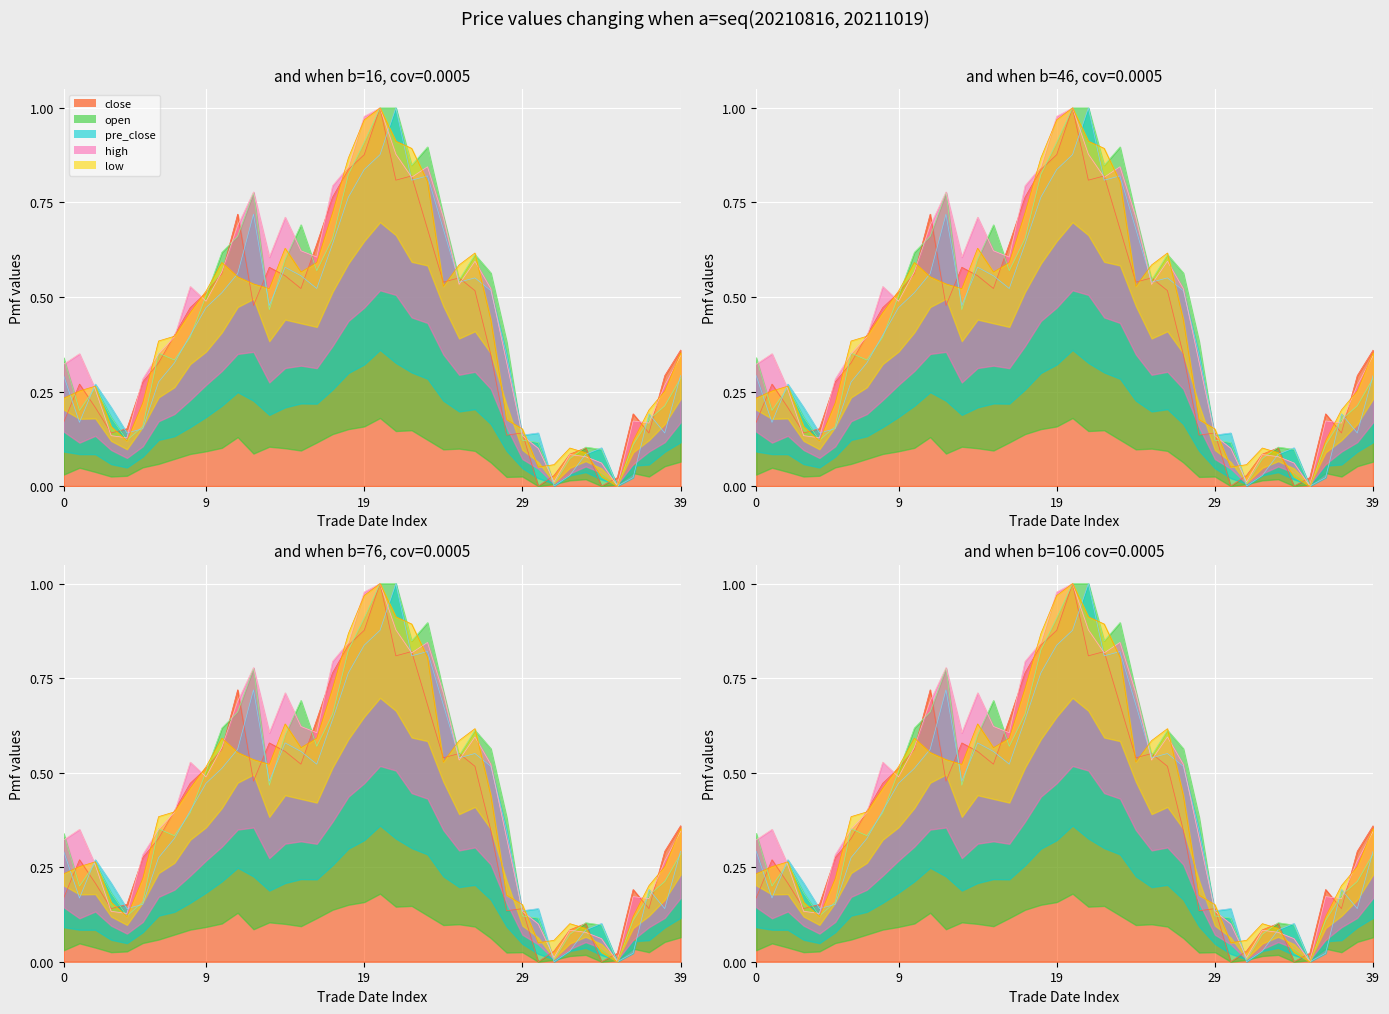

How many distinct data groups are displayed?

5